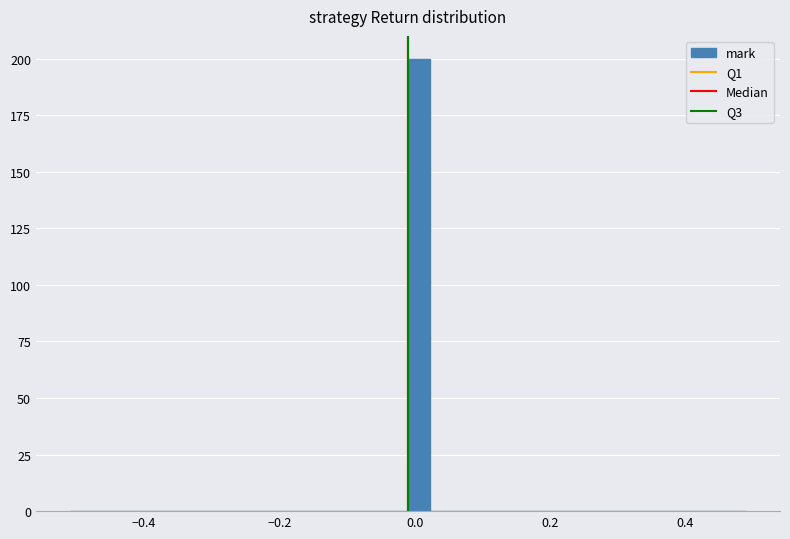

Around what value on the x-axis is the tallest bar? Give the approximate position of its centre, as read against the axis.

0.00